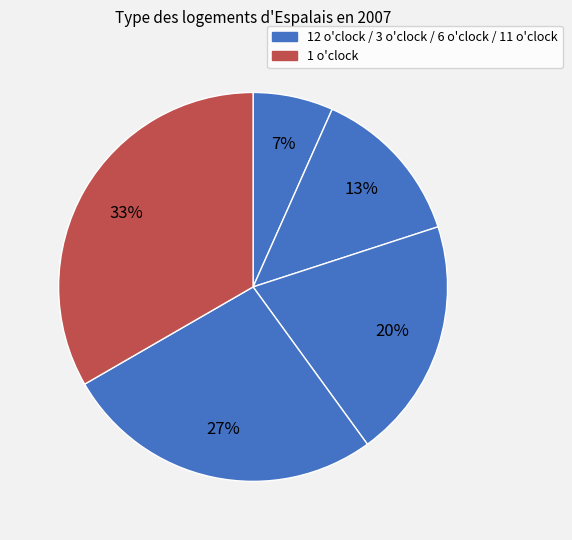

How many segments does this pie chart have?

5